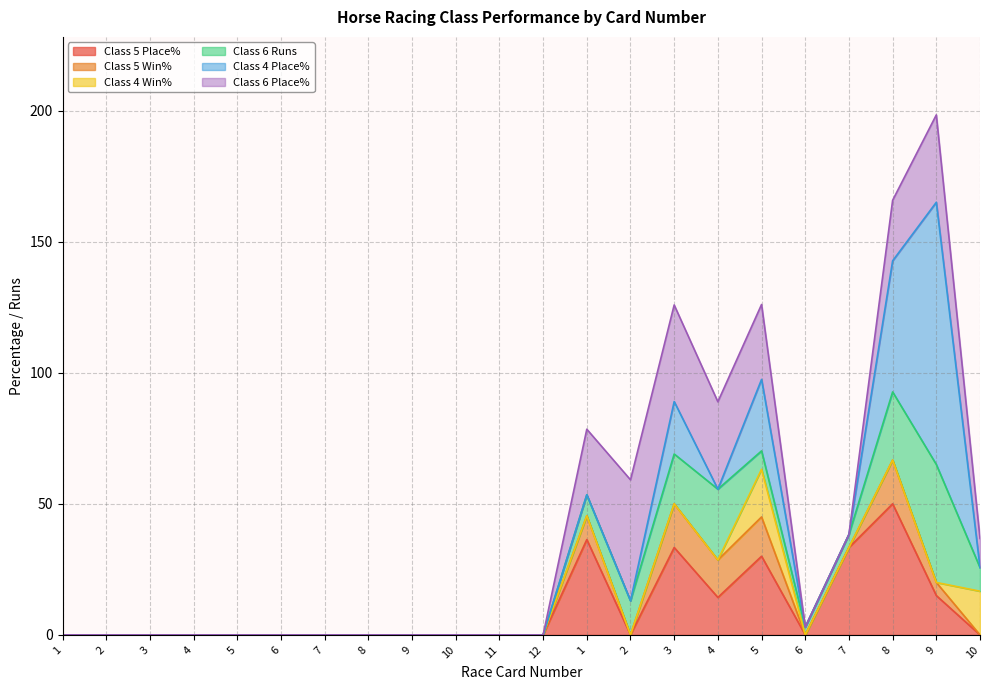

What is the sum of the Class 5 Place% values at 1 and 8?

50.0